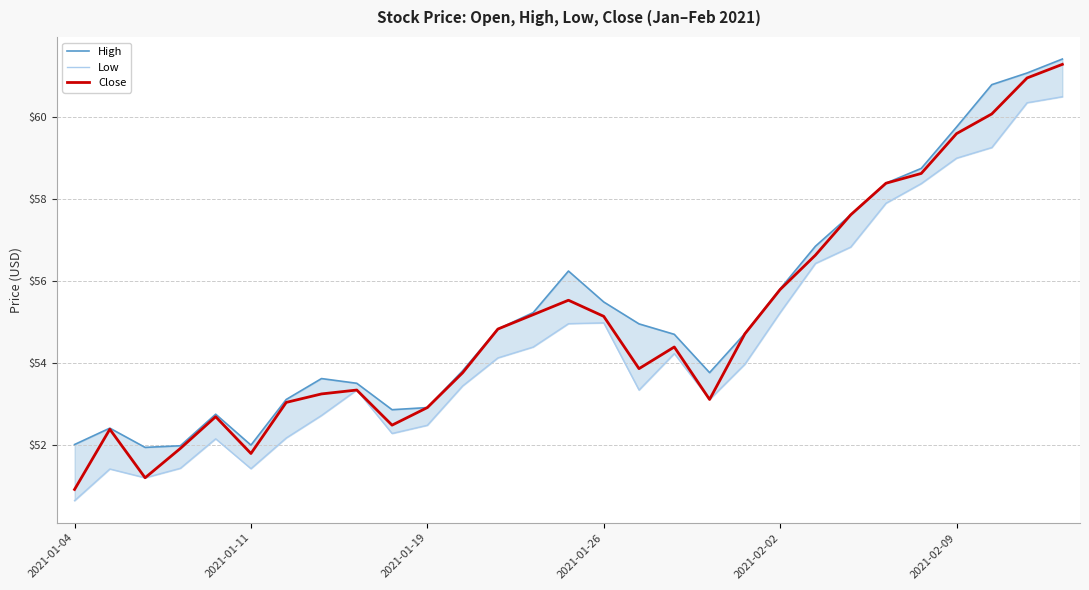

Reading left to right, transcribe all the data shown in this chart.

High: 52.0	52.4	51.9	52.0	52.8	52.0	53.1	53.6	53.5	52.9	52.9	53.8	54.8	55.2	56.2	55.5	55.0	54.7	53.8	54.7	55.8	56.8	57.6	58.4	58.8	59.8	60.8	61.1	61.4
Low: 50.6	51.4	51.2	51.4	52.2	51.4	52.2	52.7	53.3	52.3	52.5	53.4	54.1	54.4	55.0	55.0	53.3	54.2	53.1	54.0	55.2	56.4	56.8	57.9	58.4	59.0	59.3	60.4	60.5
Close: 50.9	52.4	51.2	51.9	52.7	51.8	53.0	53.2	53.3	52.5	52.9	53.8	54.8	55.2	55.5	55.1	53.9	54.4	53.1	54.7	55.8	56.6	57.6	58.4	58.6	59.6	60.1	61.0	61.3